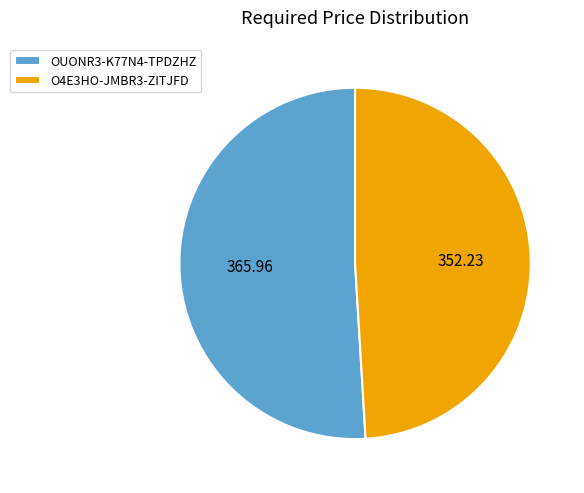

Do O4E3HO-JMBR3-ZITJFD and OUONR3-K77N4-TPDZHZ together represent more than half of the pie?

Yes